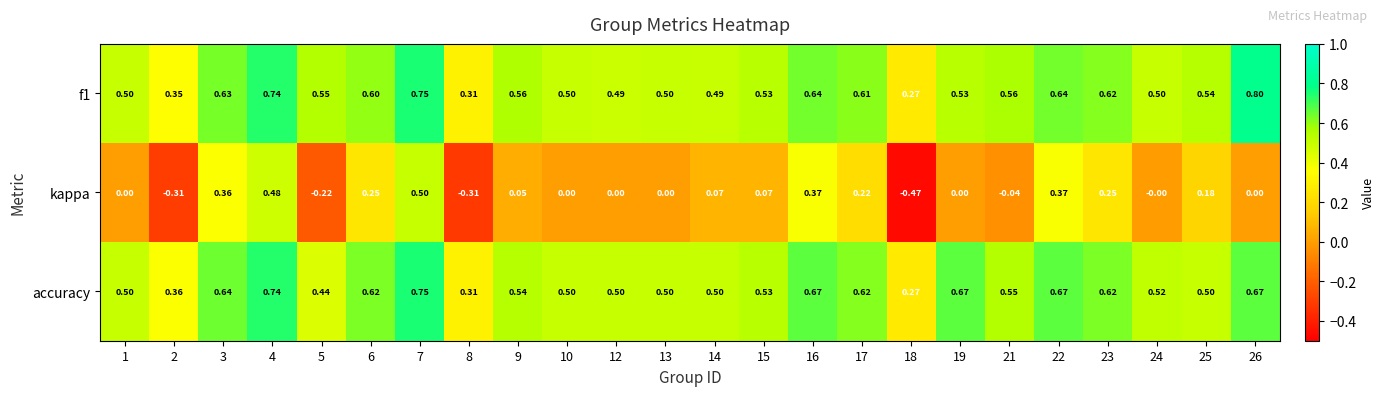

Is the value of kappa at 8 greater than the value of f1 at 19?

No